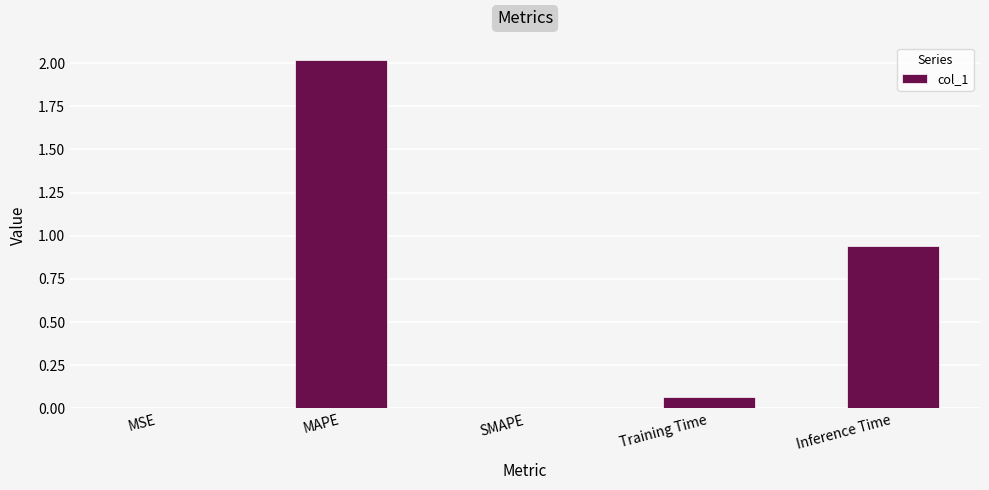

Is it true that the value at SMAPE is 0.8?

False